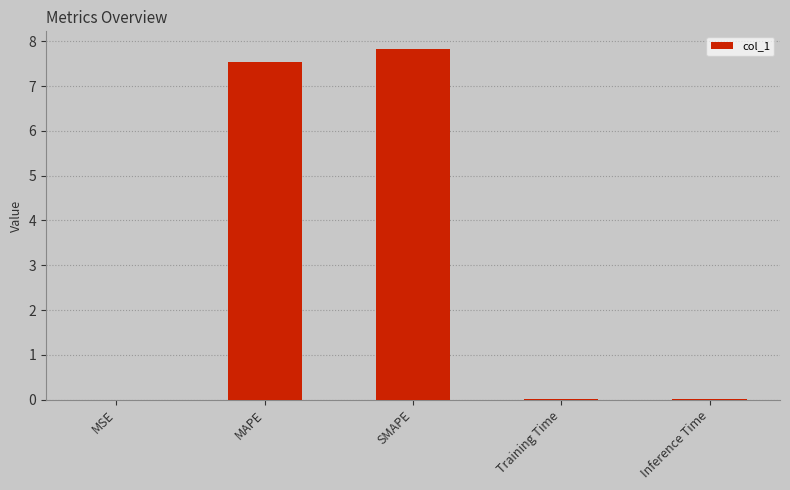

Which has a higher value, MAPE or Training Time?

MAPE